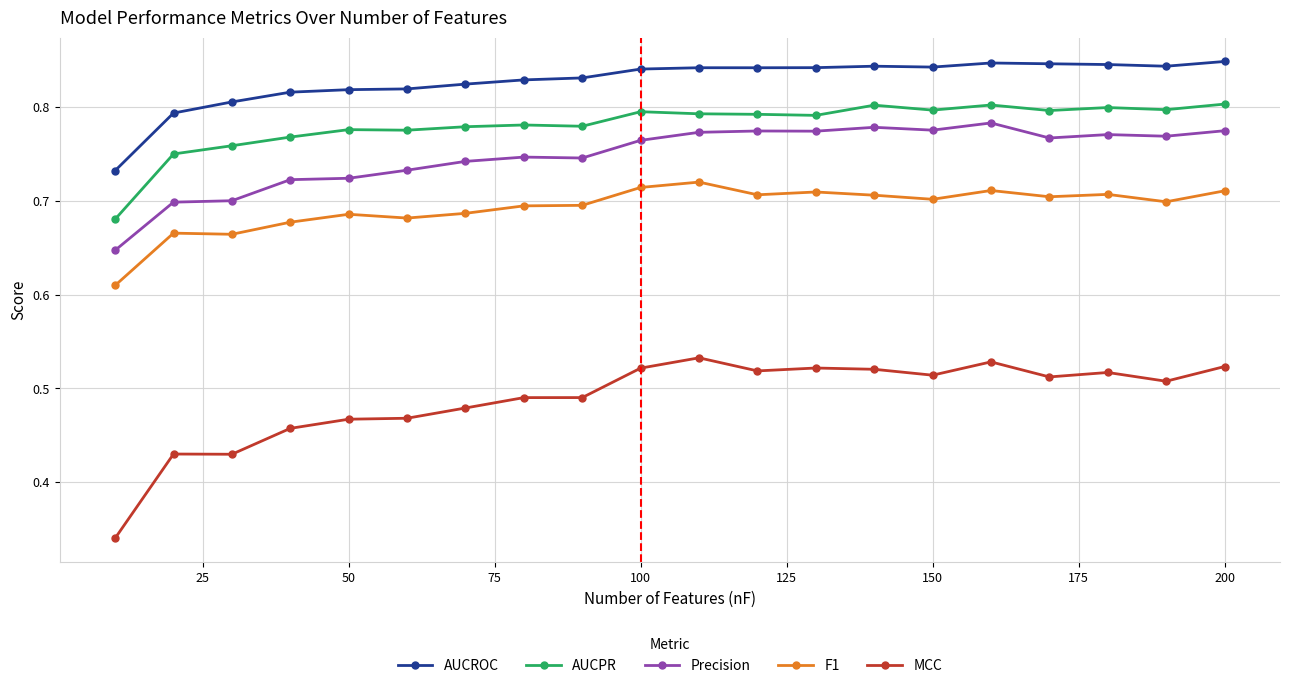

Which series has the largest total across all categories?

AUCROC